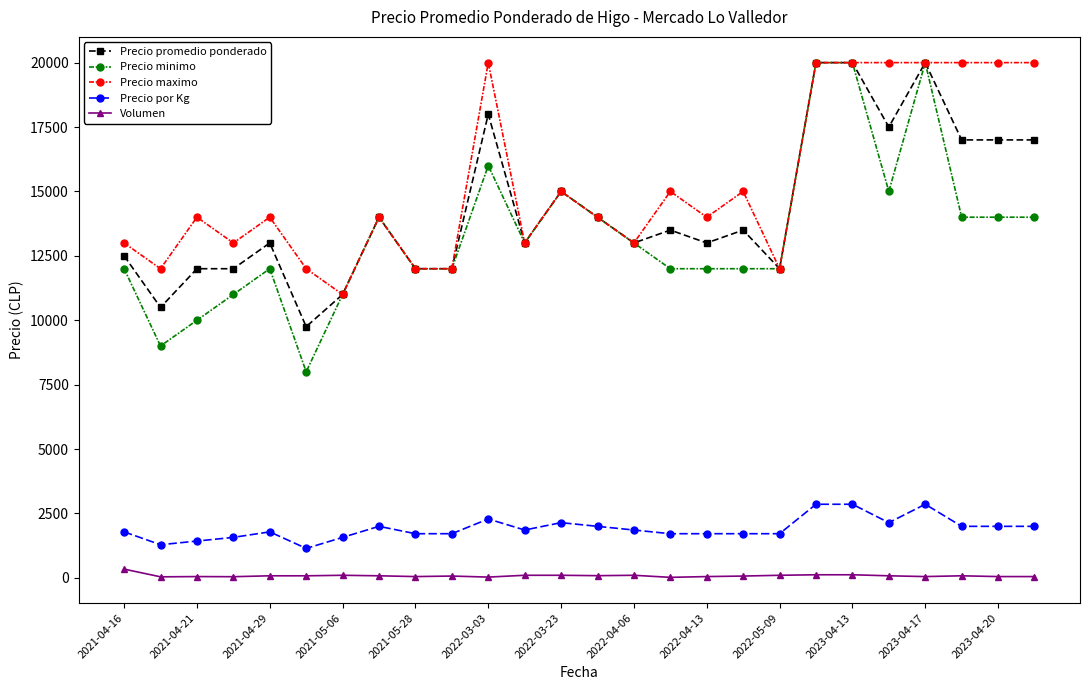

Which series has the largest total across all categories?

Precio maximo